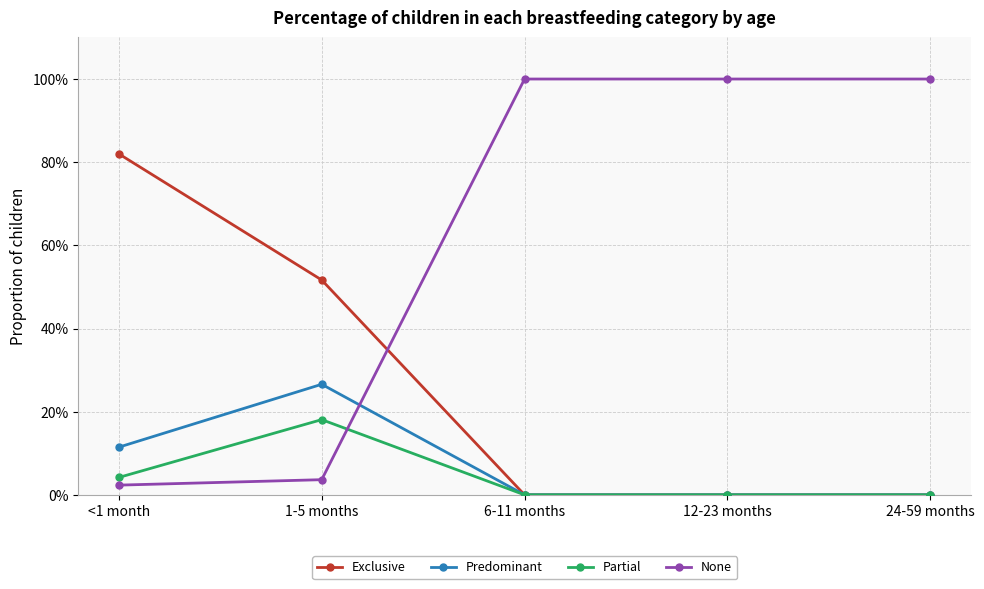

Reading right to left, extract all data points from this chart.

Exclusive: 24-59 months=0.0	12-23 months=0.0	6-11 months=0.0	1-5 months=0.5	<1 month=0.8
Predominant: 24-59 months=0.0	12-23 months=0.0	6-11 months=0.0	1-5 months=0.3	<1 month=0.1
Partial: 24-59 months=0.0	12-23 months=0.0	6-11 months=0.0	1-5 months=0.2	<1 month=0.0
None: 24-59 months=1.0	12-23 months=1.0	6-11 months=1.0	1-5 months=0.0	<1 month=0.0